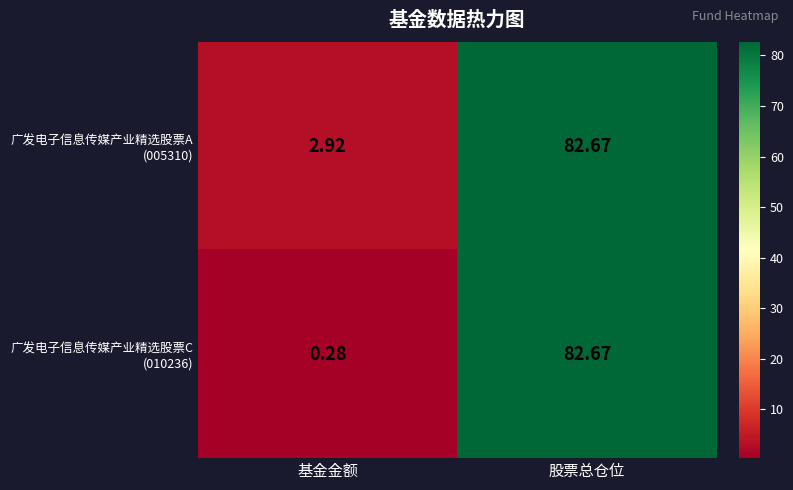

At which category is the sum across all series the highest?

股票总仓位